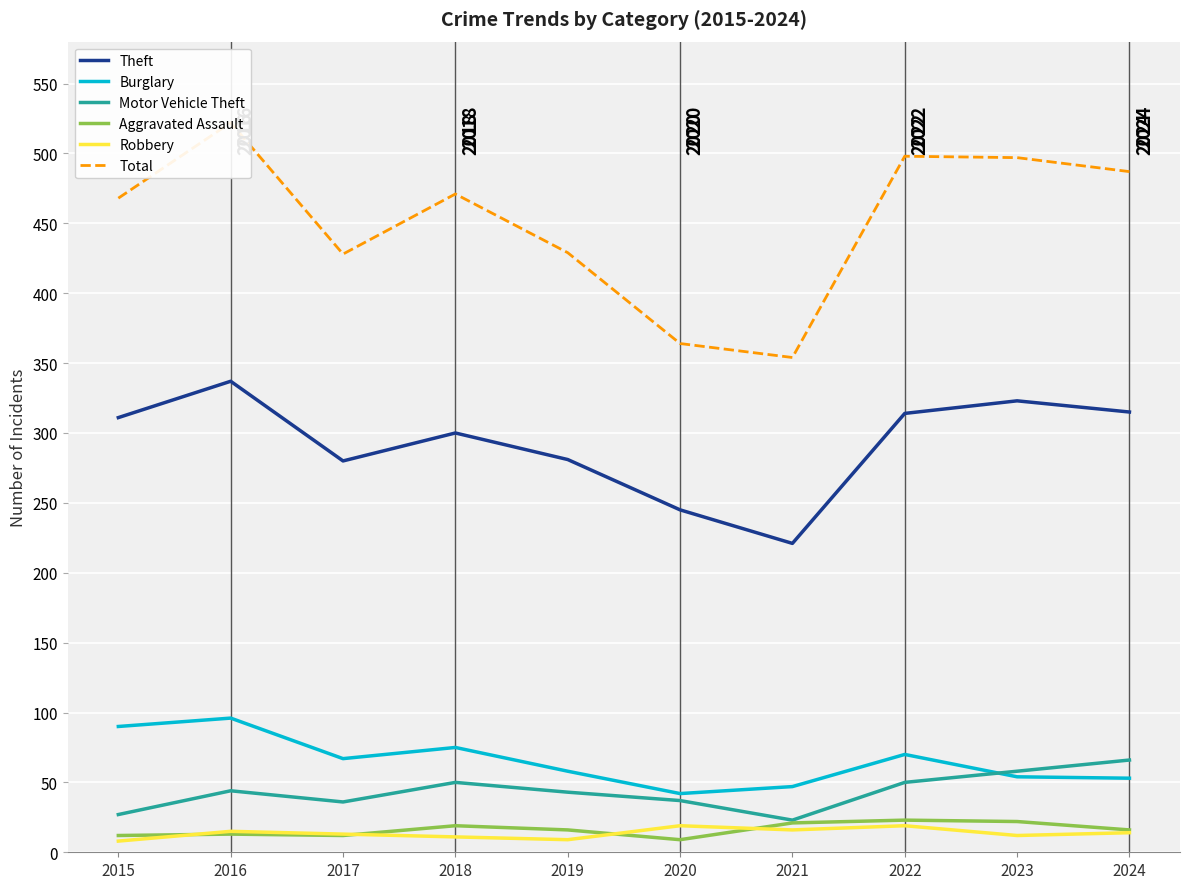

How many data points does each series have?

10